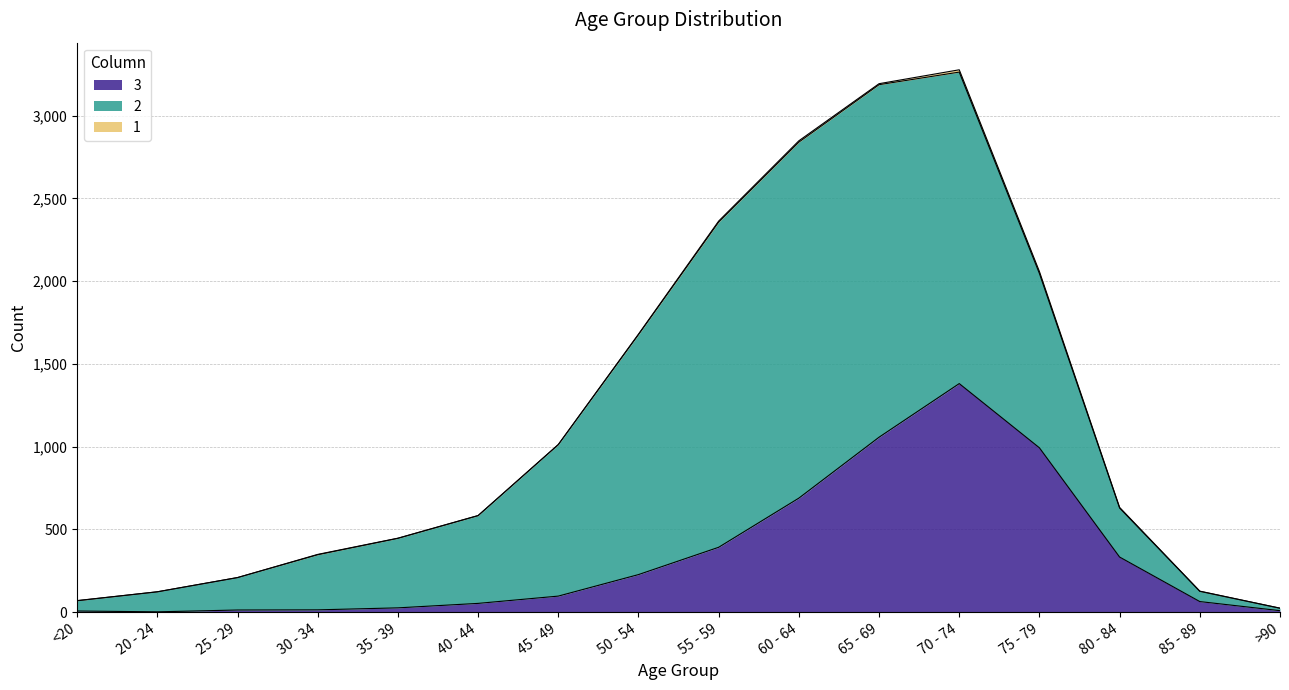

Which series has the largest total across all categories?

2